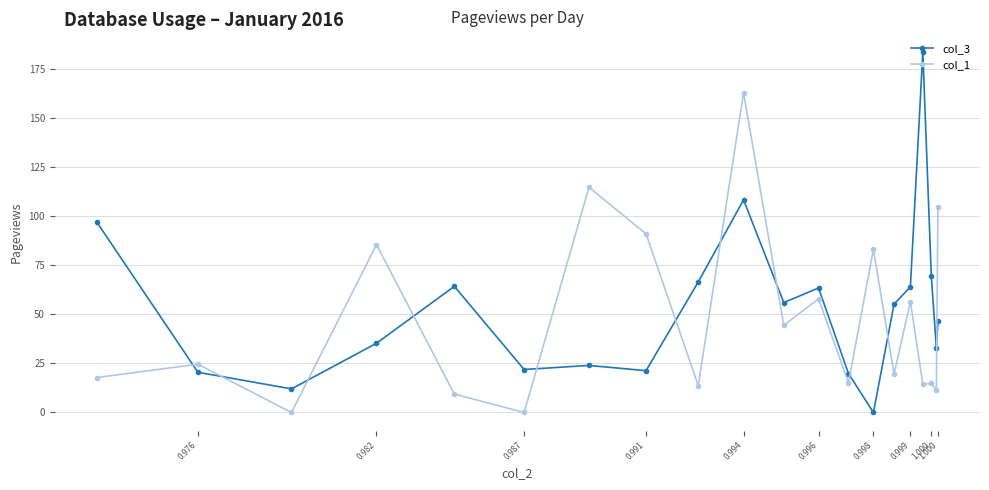

Does the chart display data point markers on the line(s)?

Yes